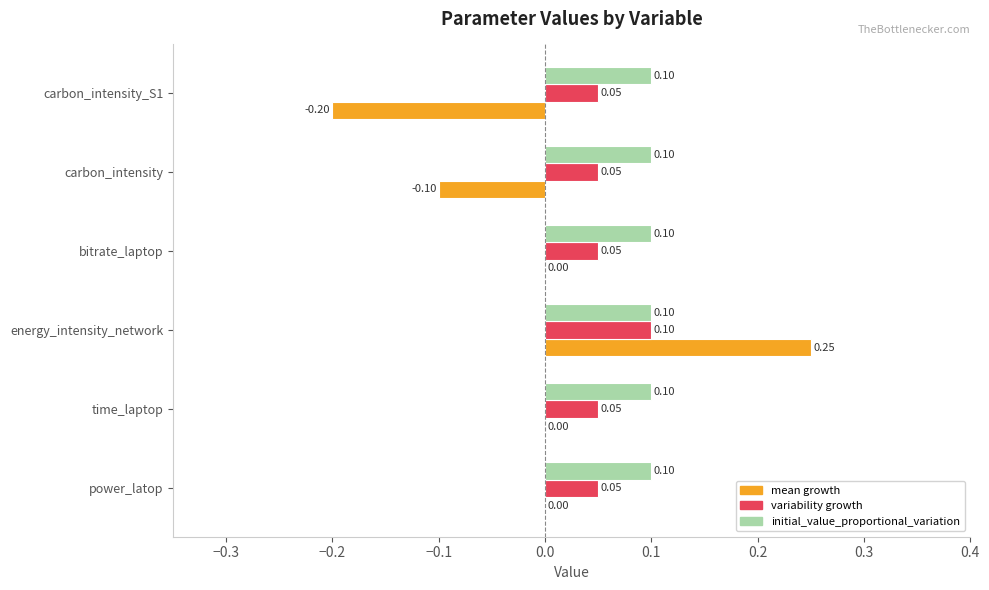

Is the value of initial_value_proportional_variation at power_latop greater than the value of variability growth at bitrate_laptop?

Yes